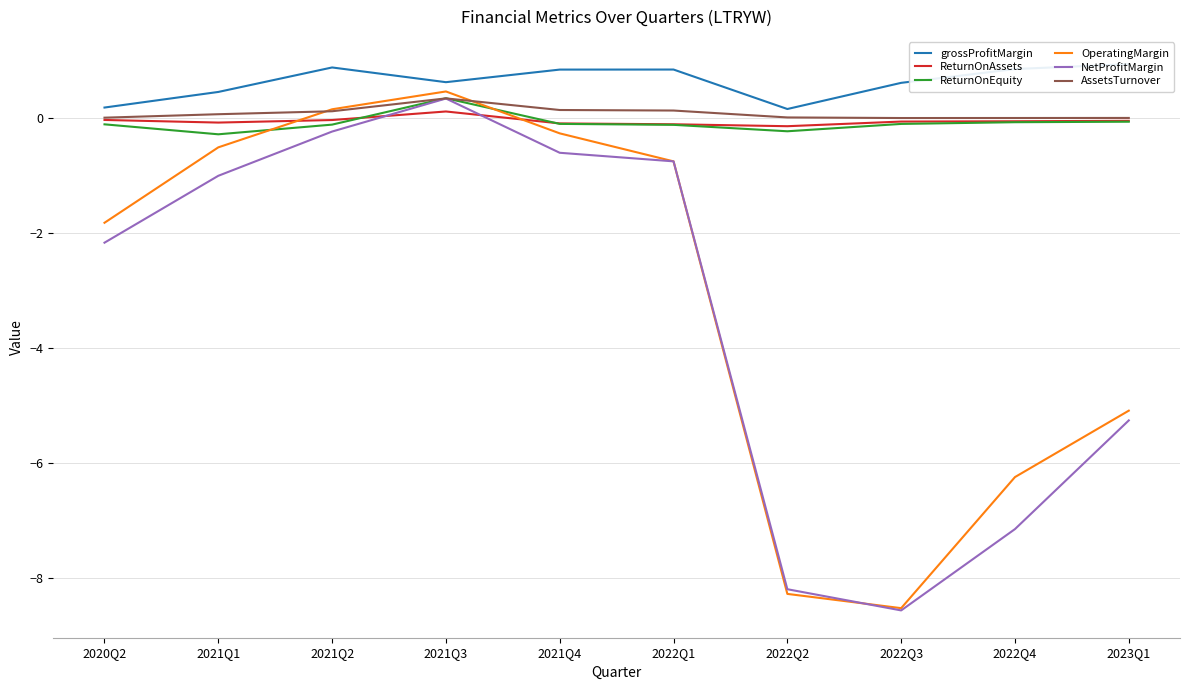

Between 2021Q1 and 2023Q1, which series saw the biggest shift?

OperatingMargin